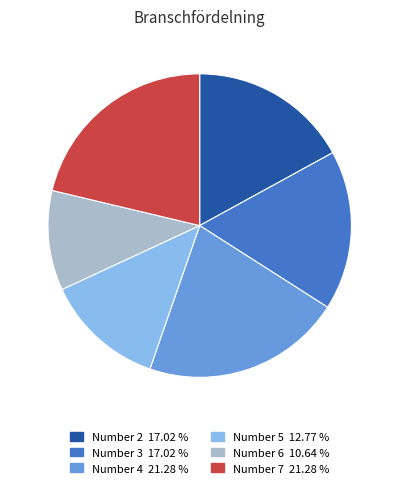

Is there any slice that represents more than half of the pie?

No